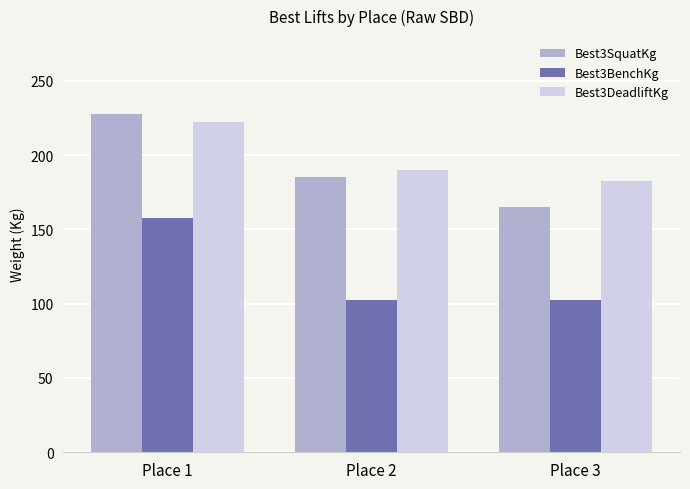

What are all the series names shown in the legend?

Best3SquatKg, Best3BenchKg, Best3DeadliftKg